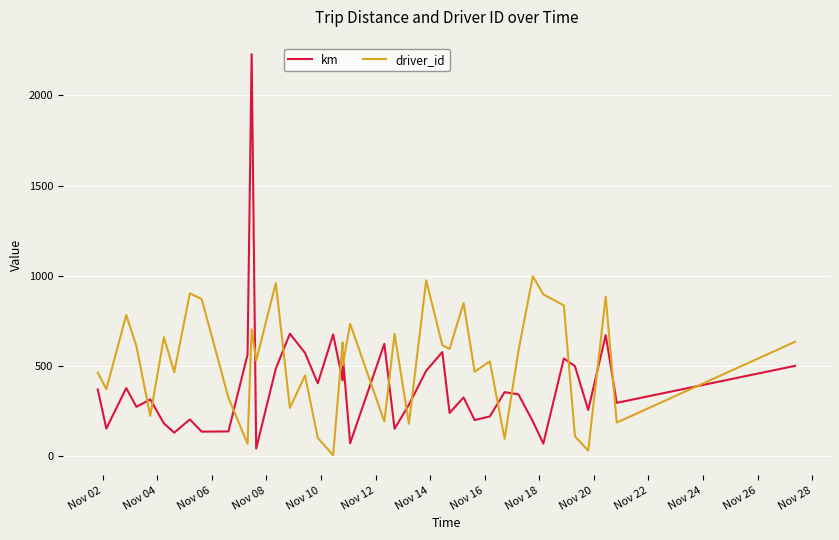

What is the difference between the maximum and minimum values in the driver_id series?

992.0